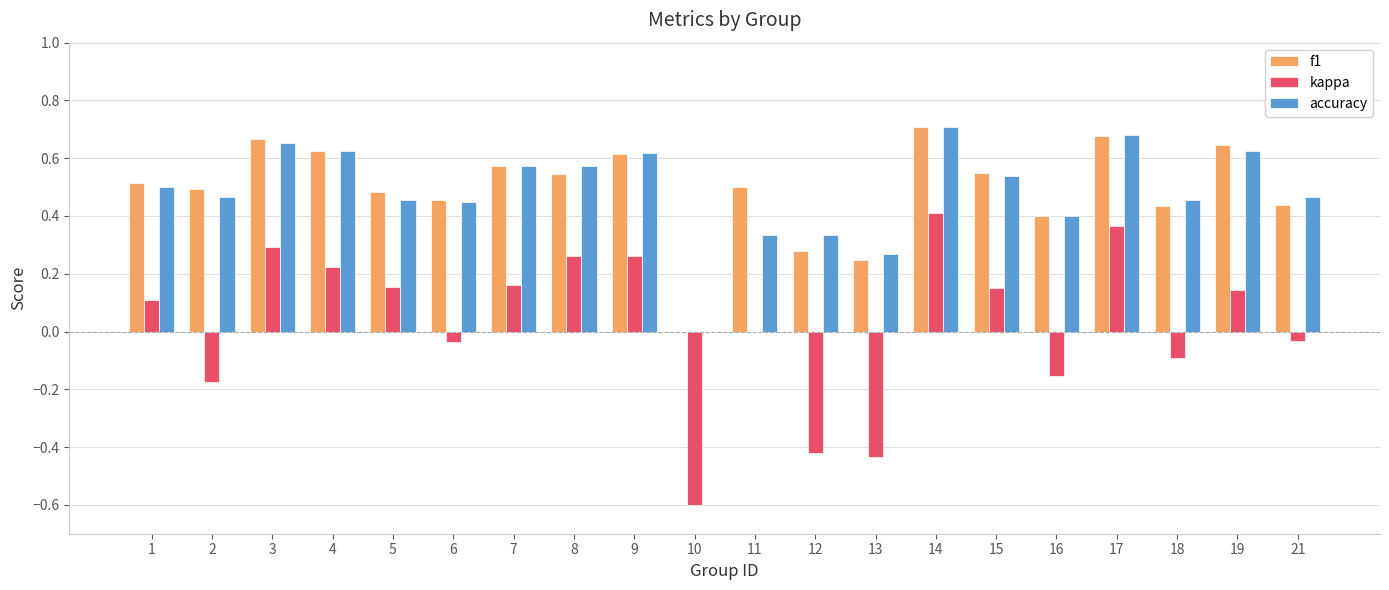

Is the value of f1 at 2 greater than the value of kappa at 11?

Yes